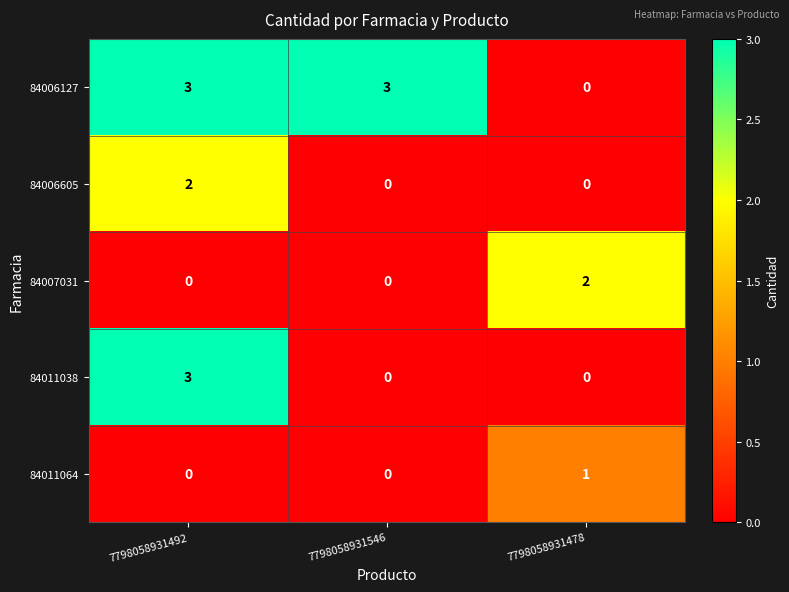

Reading left to right, what are all the values shown in this chart?

84006127: 7798058931492=3	7798058931546=3	7798058931478=0
84006605: 7798058931492=2	7798058931546=0	7798058931478=0
84007031: 7798058931492=0	7798058931546=0	7798058931478=2
84011038: 7798058931492=3	7798058931546=0	7798058931478=0
84011064: 7798058931492=0	7798058931546=0	7798058931478=1